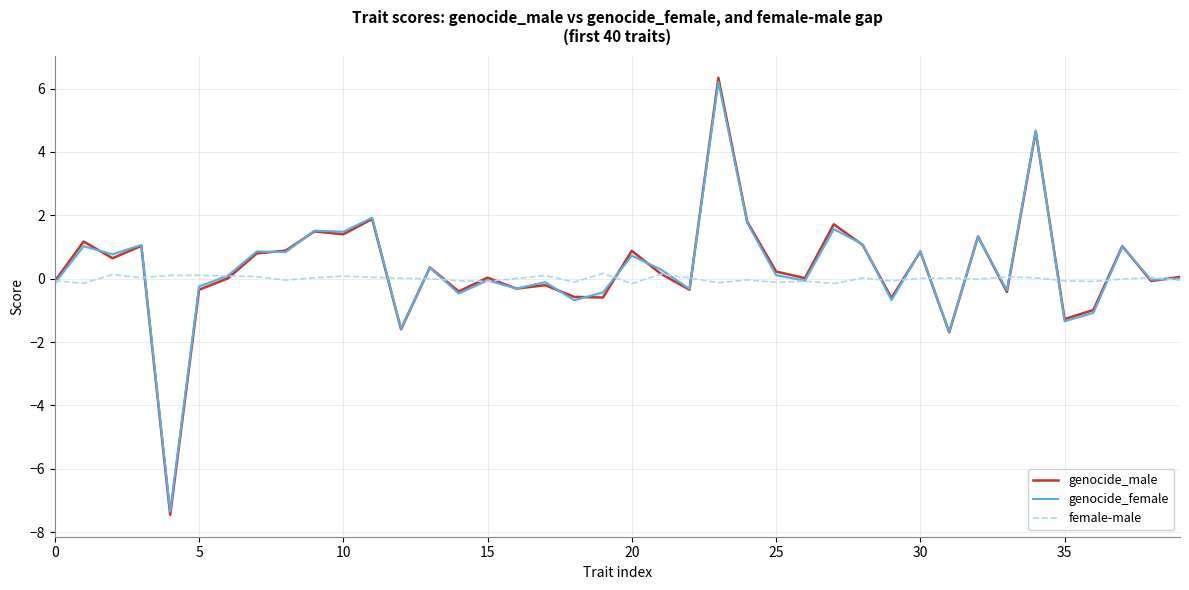

How many intersections are there between genocide_female and female-male?

21